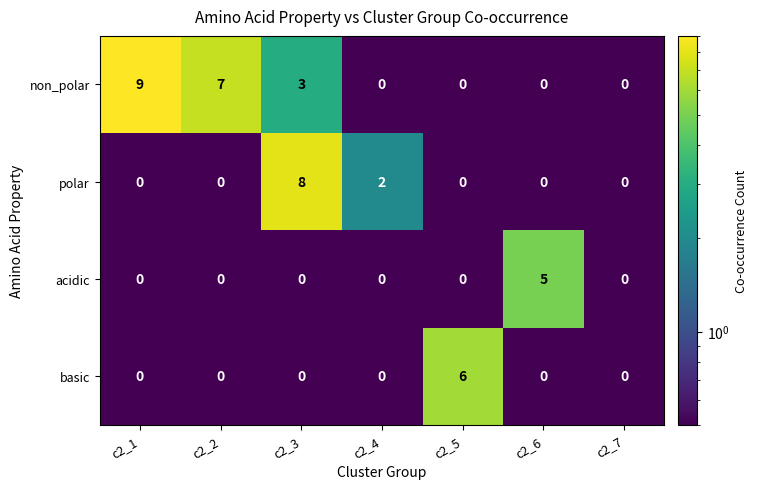

What is the highest value of the polar series?

8